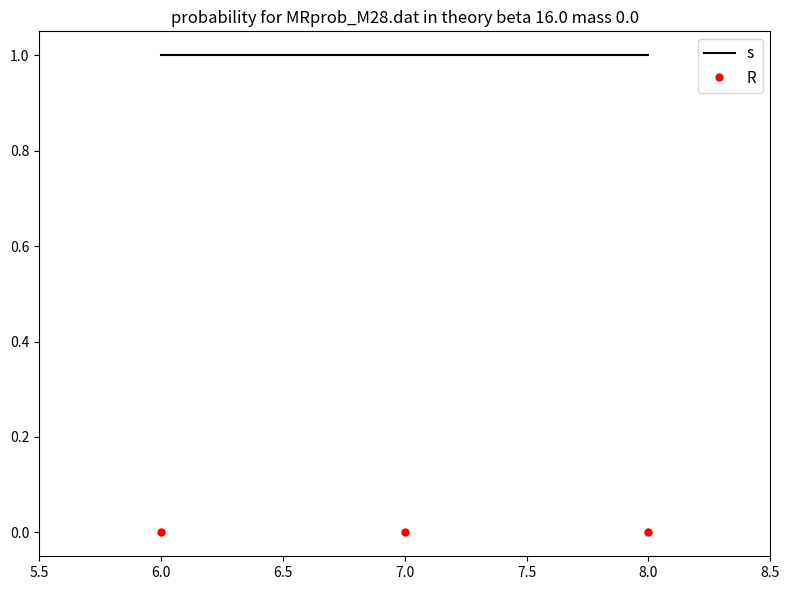

True or false: R has a value of 0 at 8.0.

True